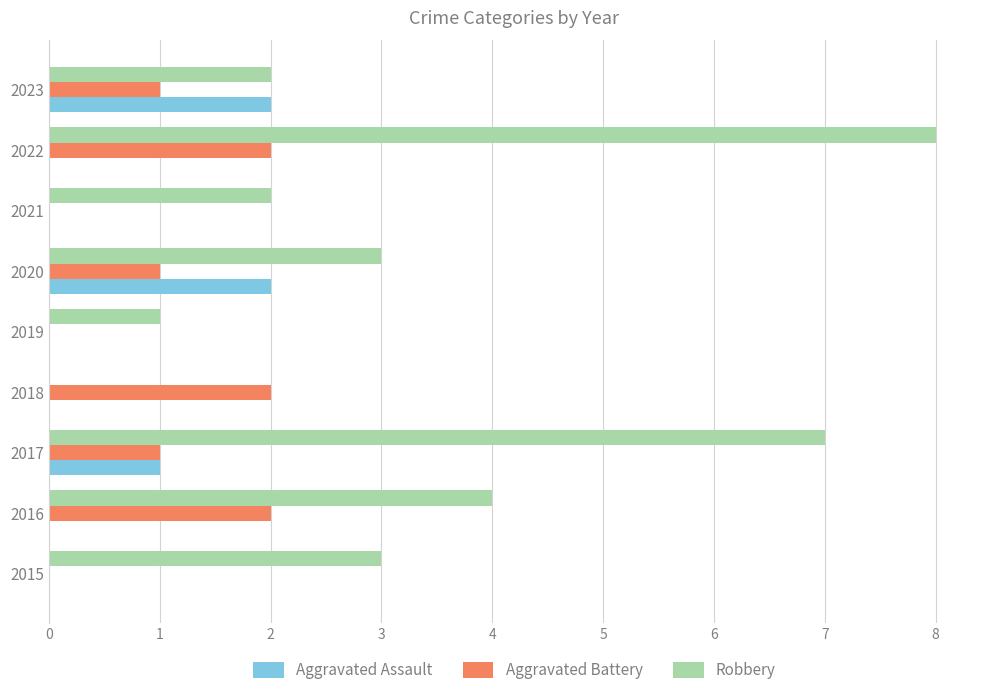

How many data points does each series have?

9